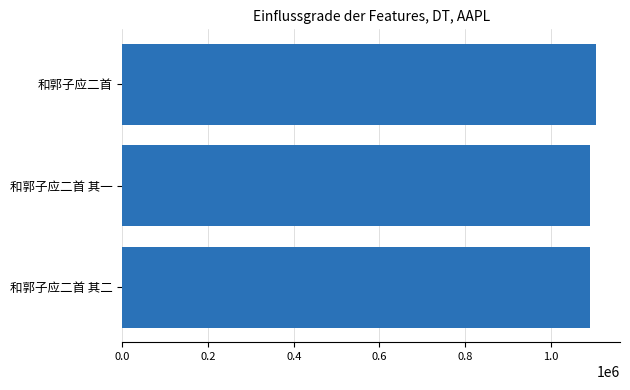

Approximately how many times larger is the value at 和郭子应二首 其二 compared to 和郭子应二首 其一?

1.0